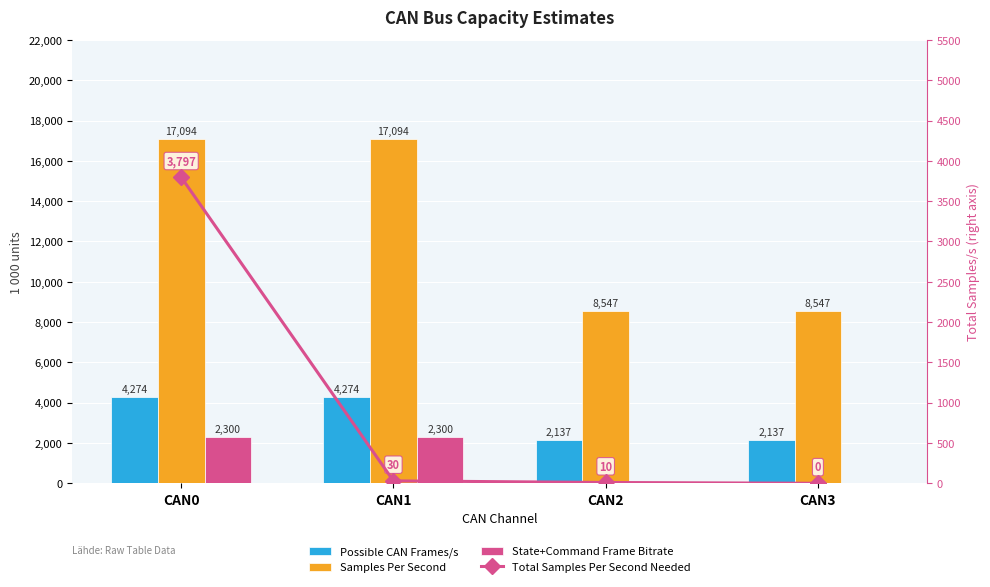

What is the maximum value for Possible CAN Frames/s?

4273.5